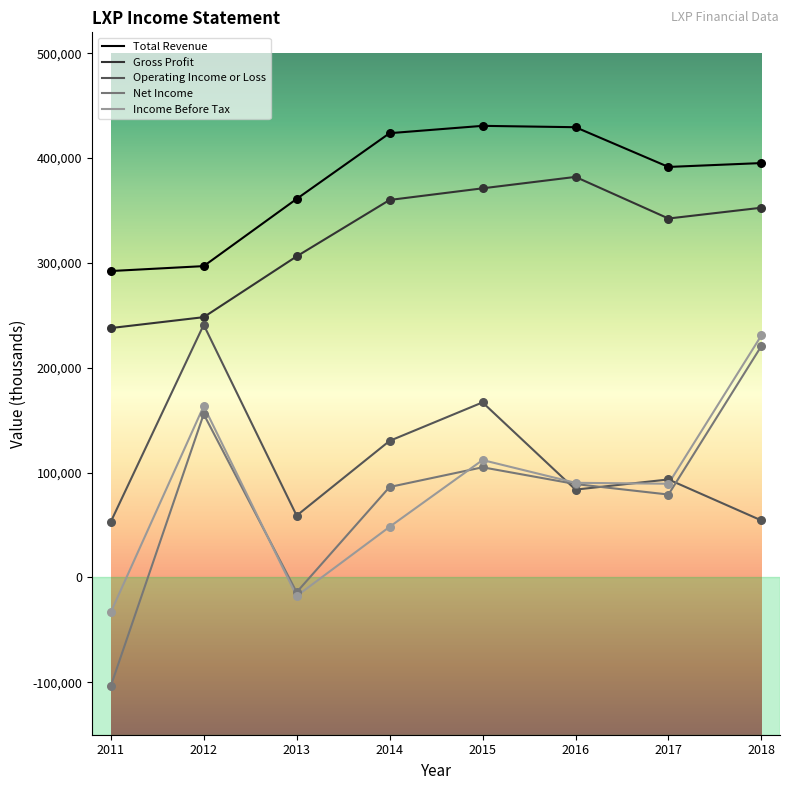

Which series has the largest total across all categories?

Total Revenue